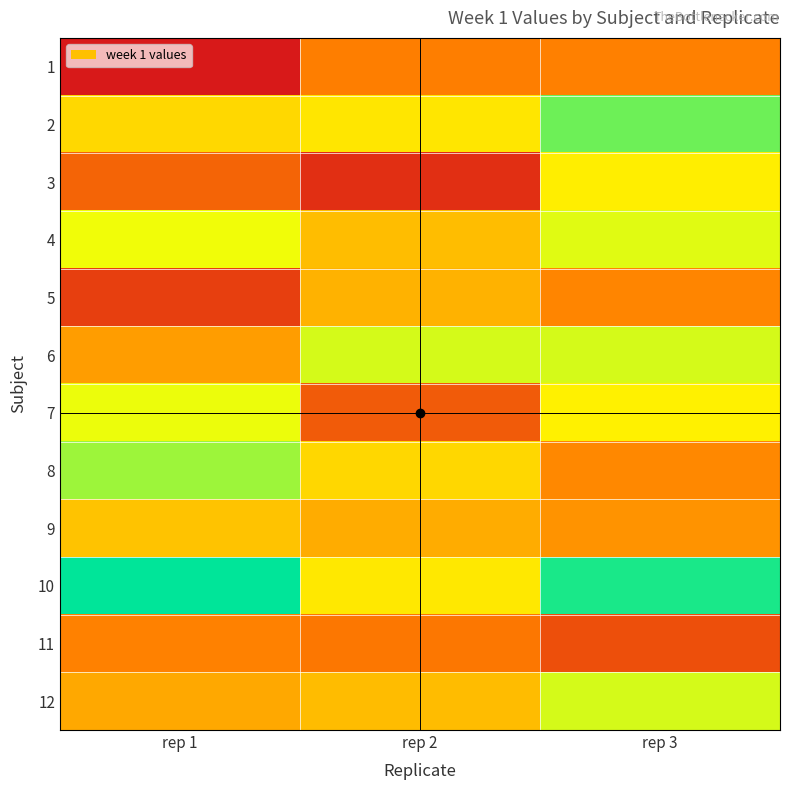

At how many categories does at least one series exceed 10?

2